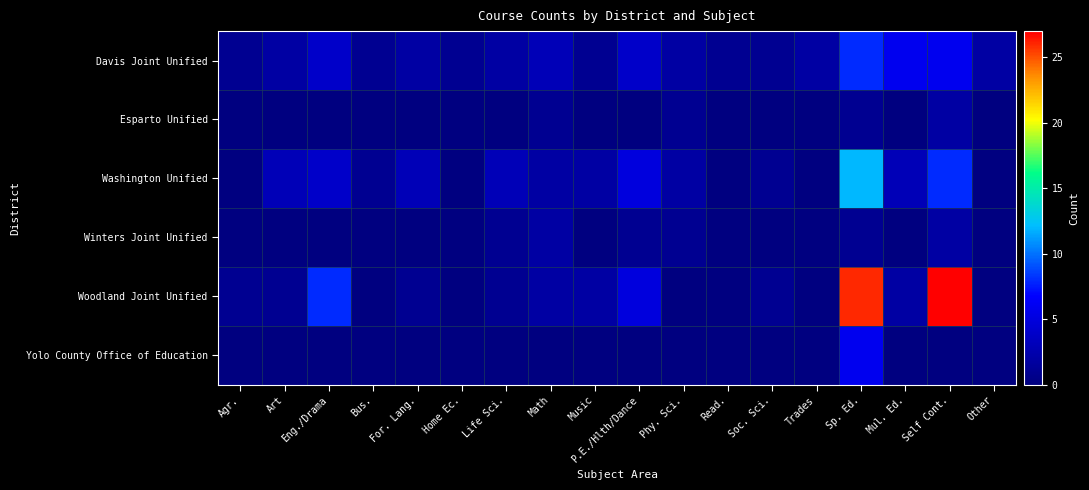

Reading left to right, what are all the values shown in this chart?

Davis Joint Unified: Agr.=1	Art=2	Eng./Drama=4	Bus.=1	For. Lang.=2	Home Ec.=1	Life Sci.=2	Math=3	Music=1	P.E./Hlth/Dance=4	Phy. Sci.=2	Read.=1	Soc. Sci.=1	Trades=2	Sp. Ed.=8	Mul. Ed.=6	Self Cont.=6	Other=2
Esparto Unified: Agr.=0	Art=0	Eng./Drama=0	Bus.=0	For. Lang.=0	Home Ec.=0	Life Sci.=0	Math=1	Music=0	P.E./Hlth/Dance=0	Phy. Sci.=1	Read.=0	Soc. Sci.=0	Trades=0	Sp. Ed.=1	Mul. Ed.=0	Self Cont.=2	Other=0
Washington Unified: Agr.=0	Art=3	Eng./Drama=4	Bus.=1	For. Lang.=3	Home Ec.=0	Life Sci.=3	Math=2	Music=2	P.E./Hlth/Dance=5	Phy. Sci.=2	Read.=0	Soc. Sci.=1	Trades=0	Sp. Ed.=12	Mul. Ed.=3	Self Cont.=8	Other=0
Winters Joint Unified: Agr.=0	Art=0	Eng./Drama=0	Bus.=0	For. Lang.=0	Home Ec.=0	Life Sci.=1	Math=2	Music=0	P.E./Hlth/Dance=1	Phy. Sci.=1	Read.=0	Soc. Sci.=0	Trades=0	Sp. Ed.=1	Mul. Ed.=0	Self Cont.=2	Other=0
Woodland Joint Unified: Agr.=1	Art=1	Eng./Drama=8	Bus.=0	For. Lang.=1	Home Ec.=0	Life Sci.=1	Math=2	Music=2	P.E./Hlth/Dance=5	Phy. Sci.=0	Read.=0	Soc. Sci.=1	Trades=0	Sp. Ed.=26	Mul. Ed.=2	Self Cont.=27	Other=0
Yolo County Office of Education: Agr.=0	Art=0	Eng./Drama=0	Bus.=0	For. Lang.=0	Home Ec.=0	Life Sci.=0	Math=0	Music=0	P.E./Hlth/Dance=0	Phy. Sci.=0	Read.=0	Soc. Sci.=0	Trades=0	Sp. Ed.=6	Mul. Ed.=0	Self Cont.=0	Other=0